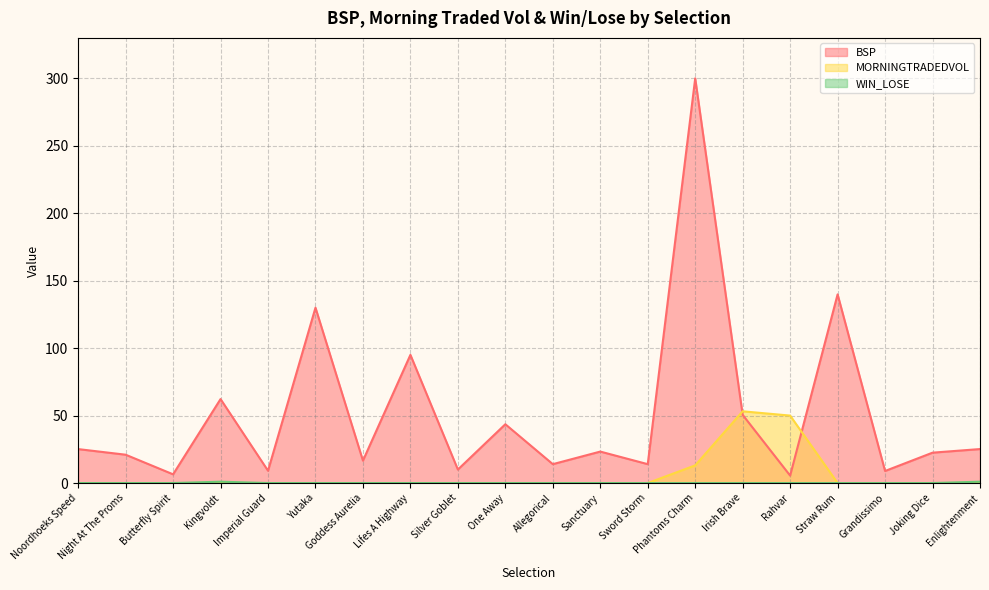

In BSP, how many points are lower than both neighbors (excluding endpoints)?

8